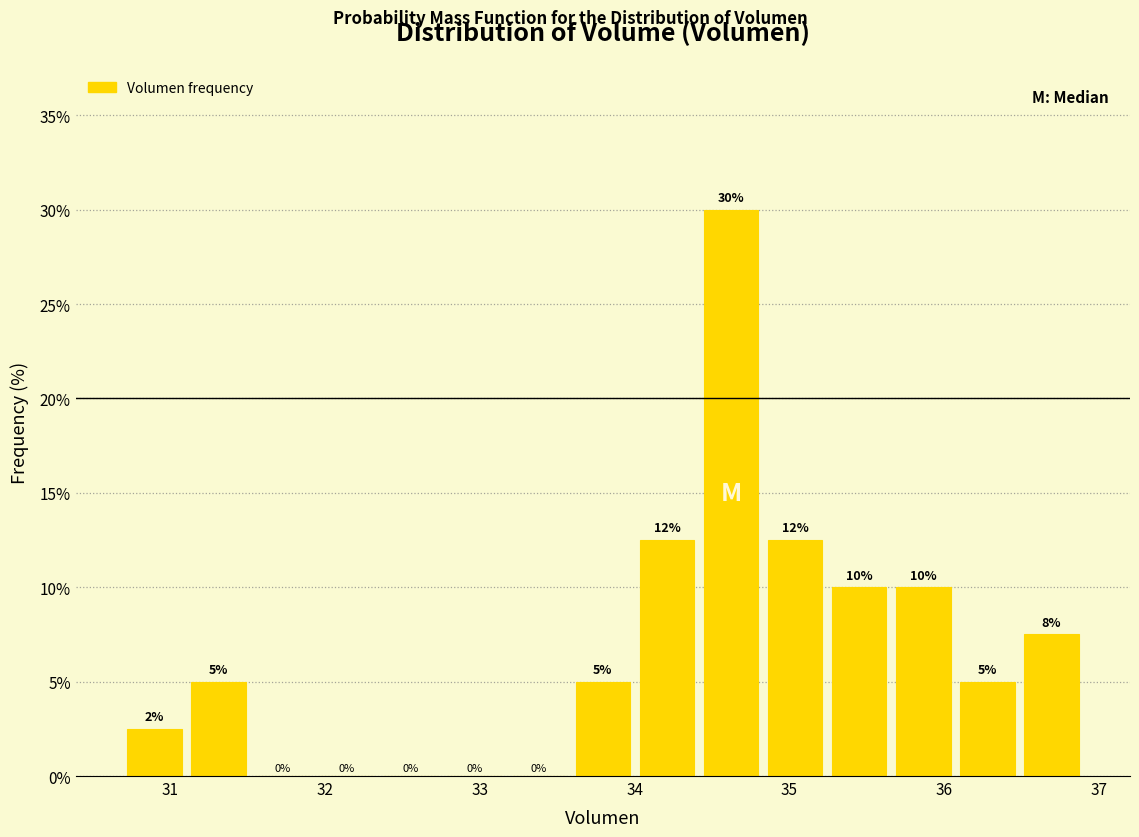

Over which range of the x-axis is the bar tallest?

34.4 to 34.8